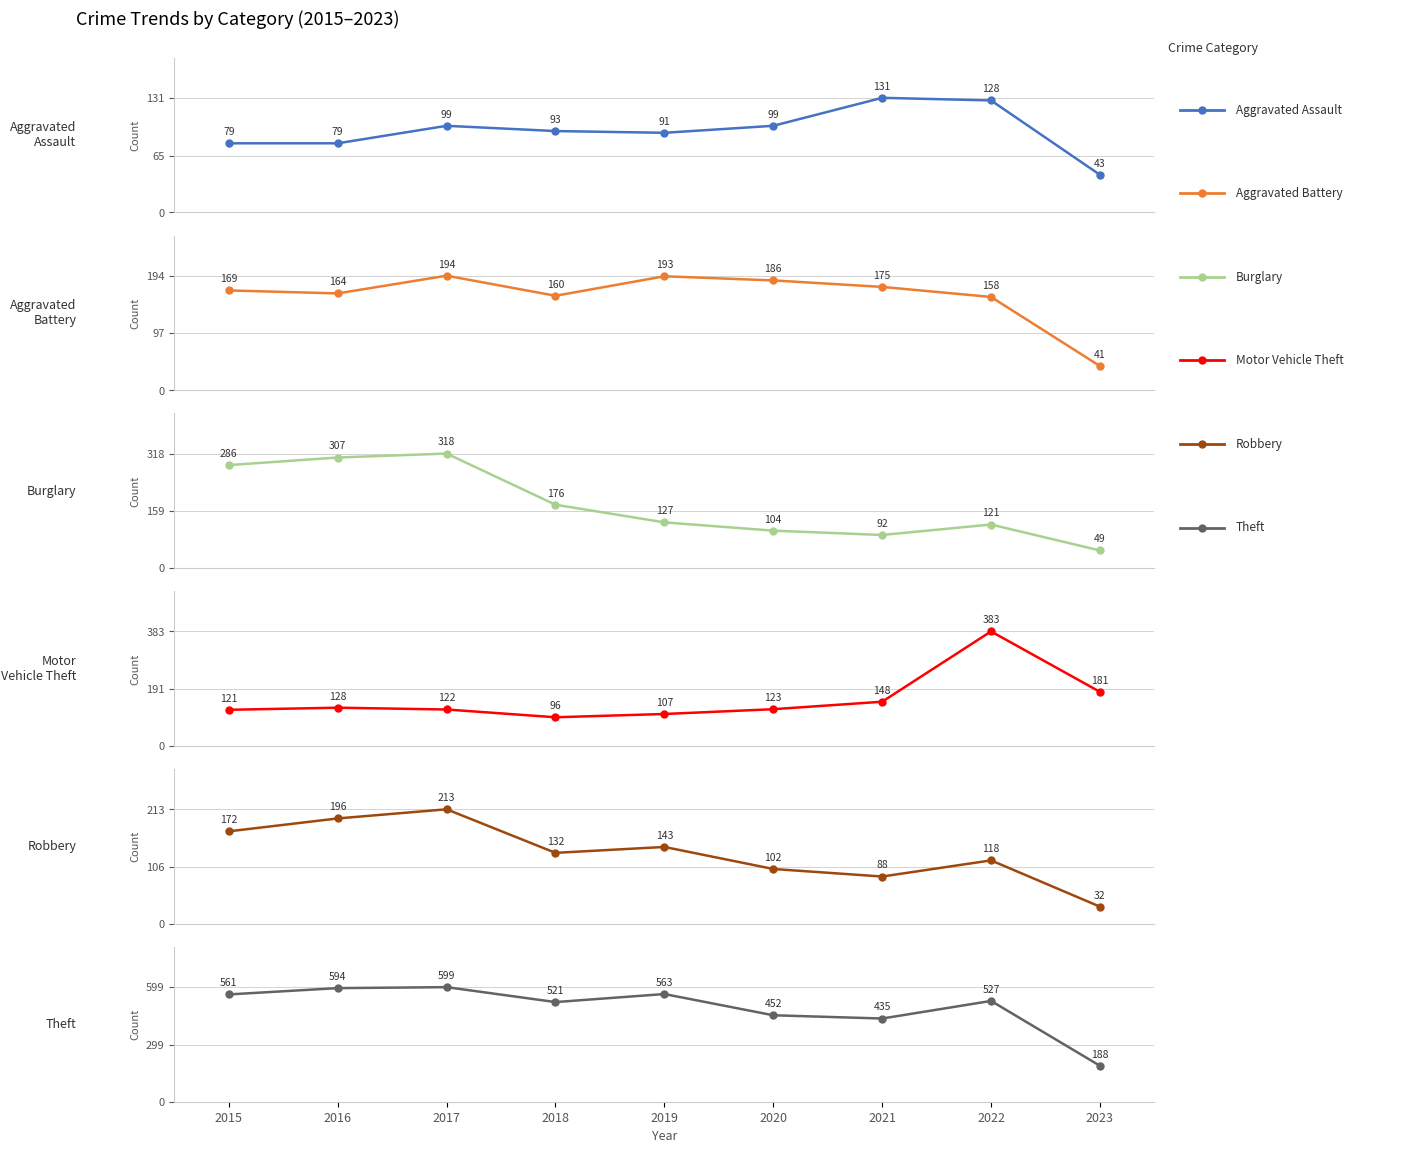

At which category is the sum across all series the highest?

2017